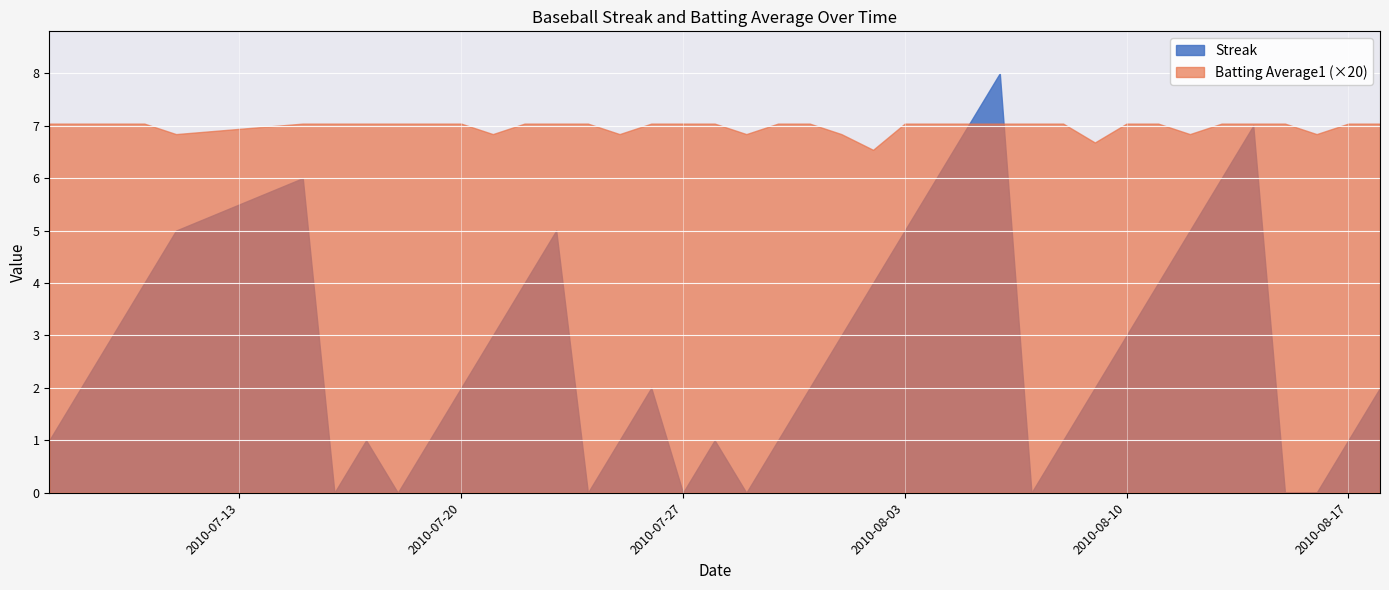

Which series has the largest total across all categories?

Batting Average1 (×20)